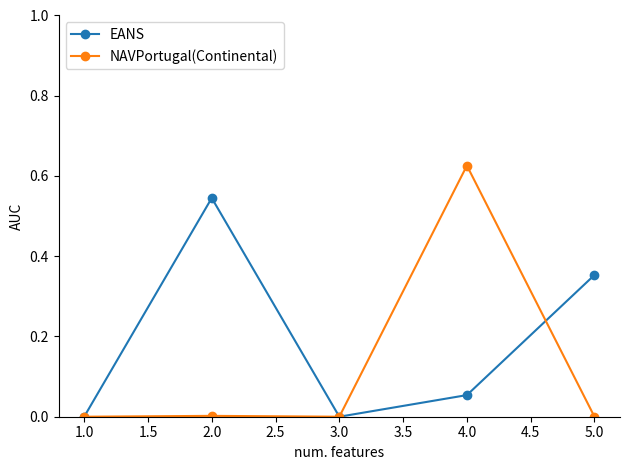

Which series has the widest spread of values?

NAVPortugal(Continental)